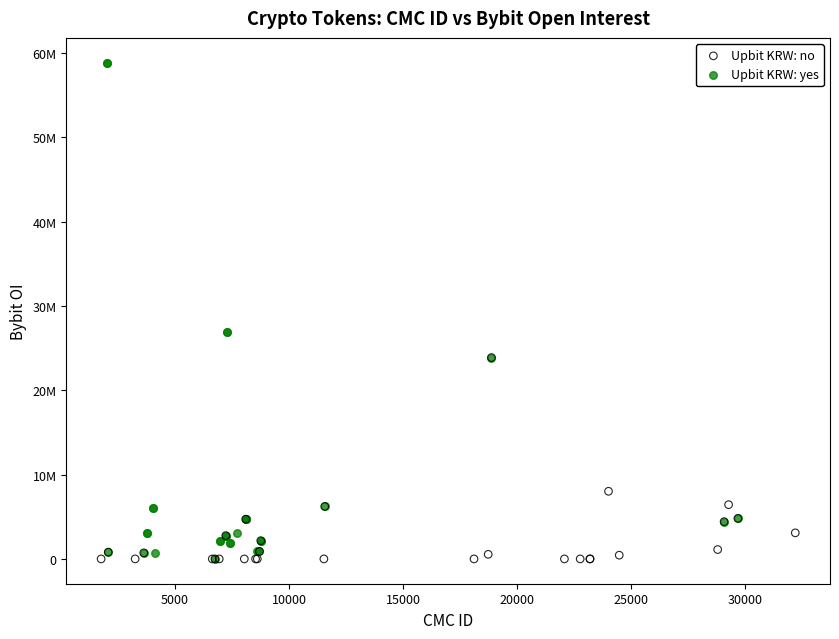

What are all the series names shown in the legend?

Upbit KRW: no, Upbit KRW: yes